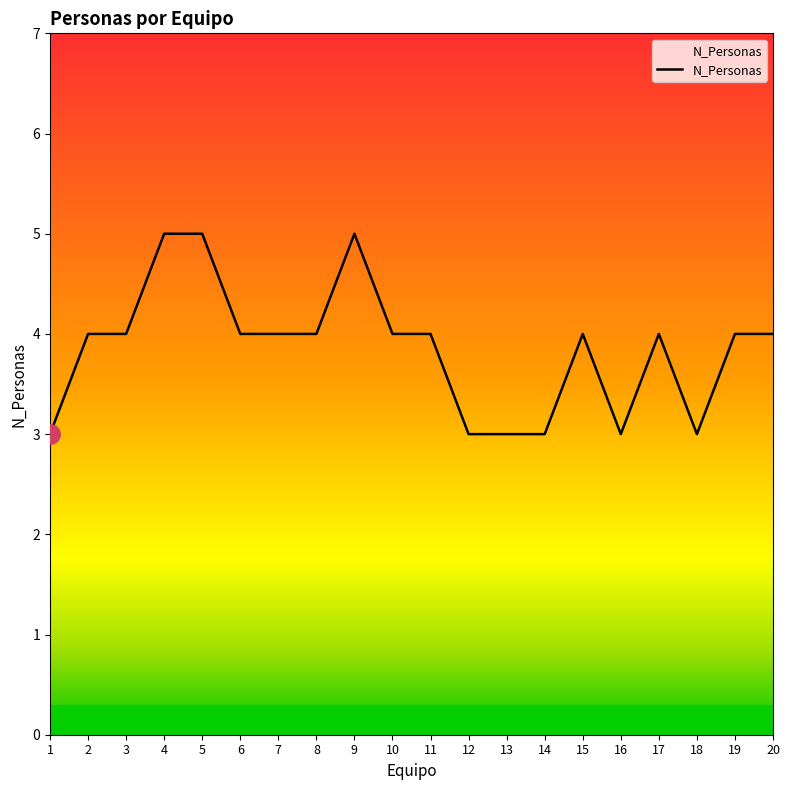

How many distinct data groups are displayed?

1